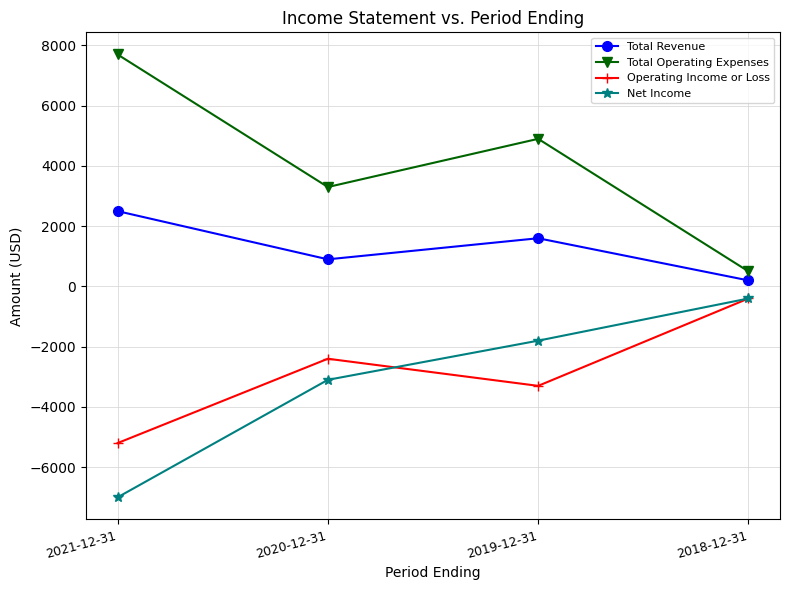

What is the minimum value for Net Income?

-7000